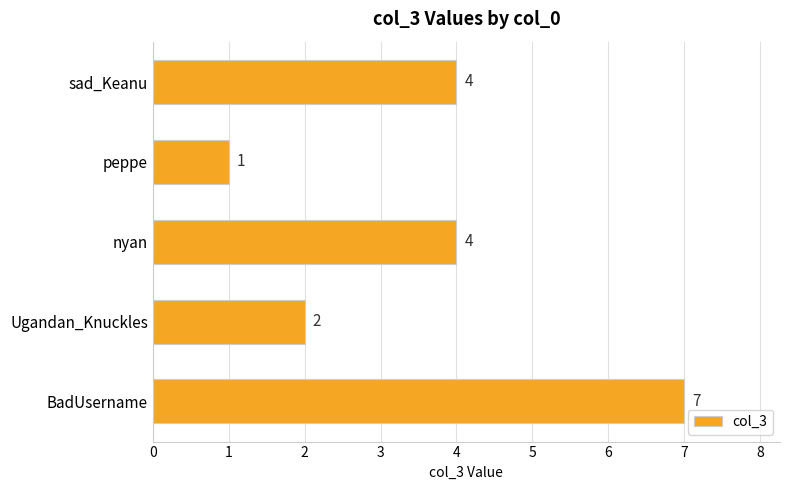

Is it true that the value at nyan is 4?

True